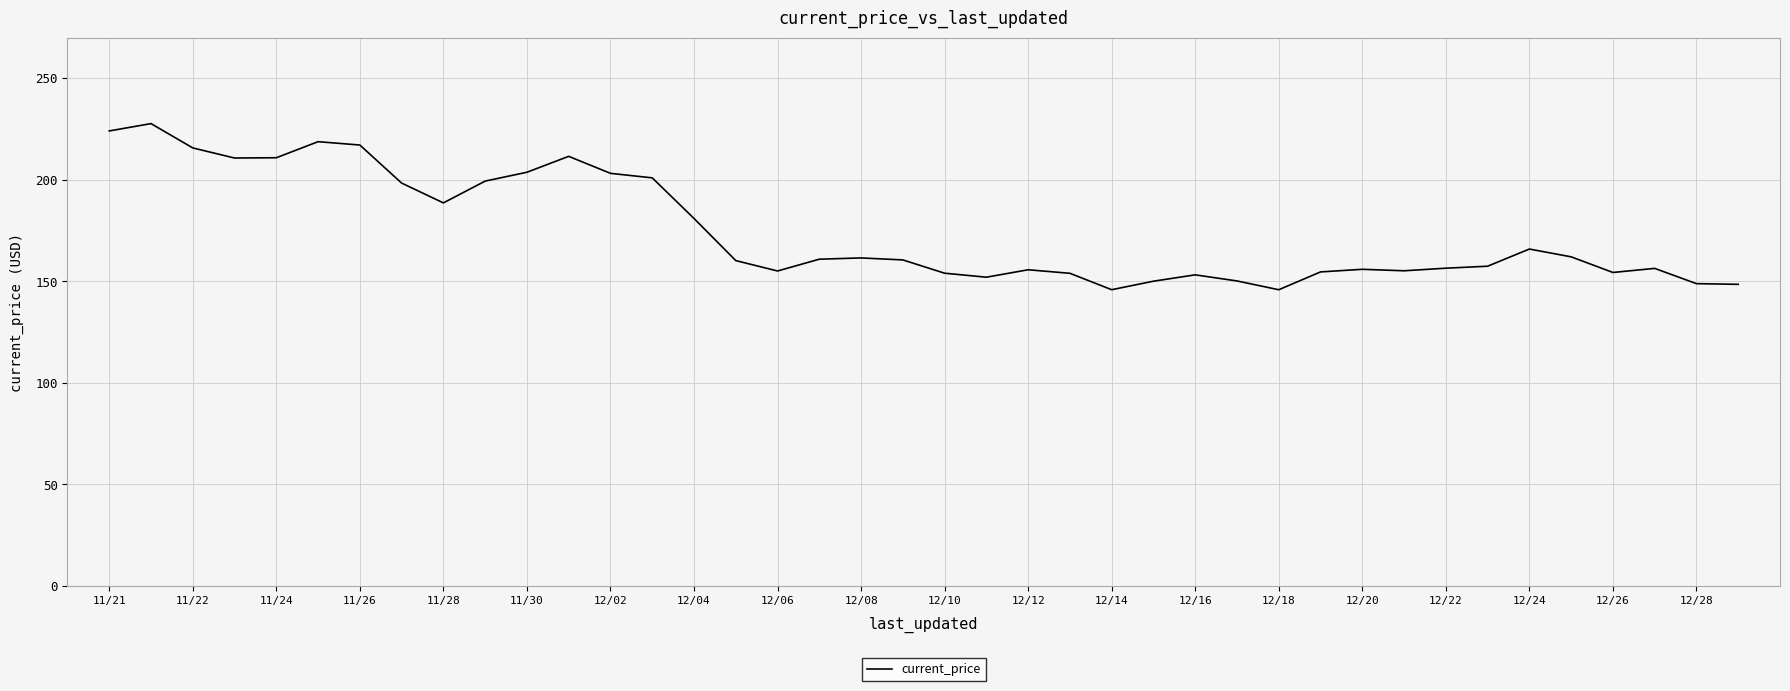

How many lines are shown in the chart?

1